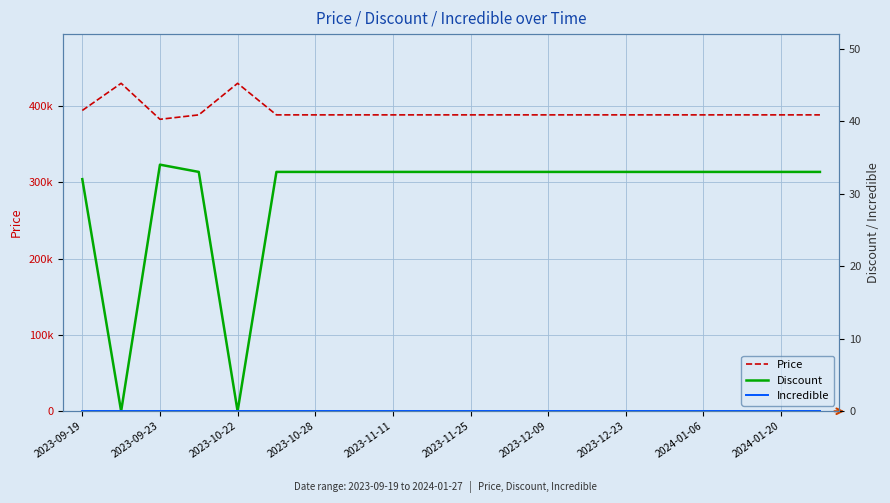

How many series are shown in this chart?

3